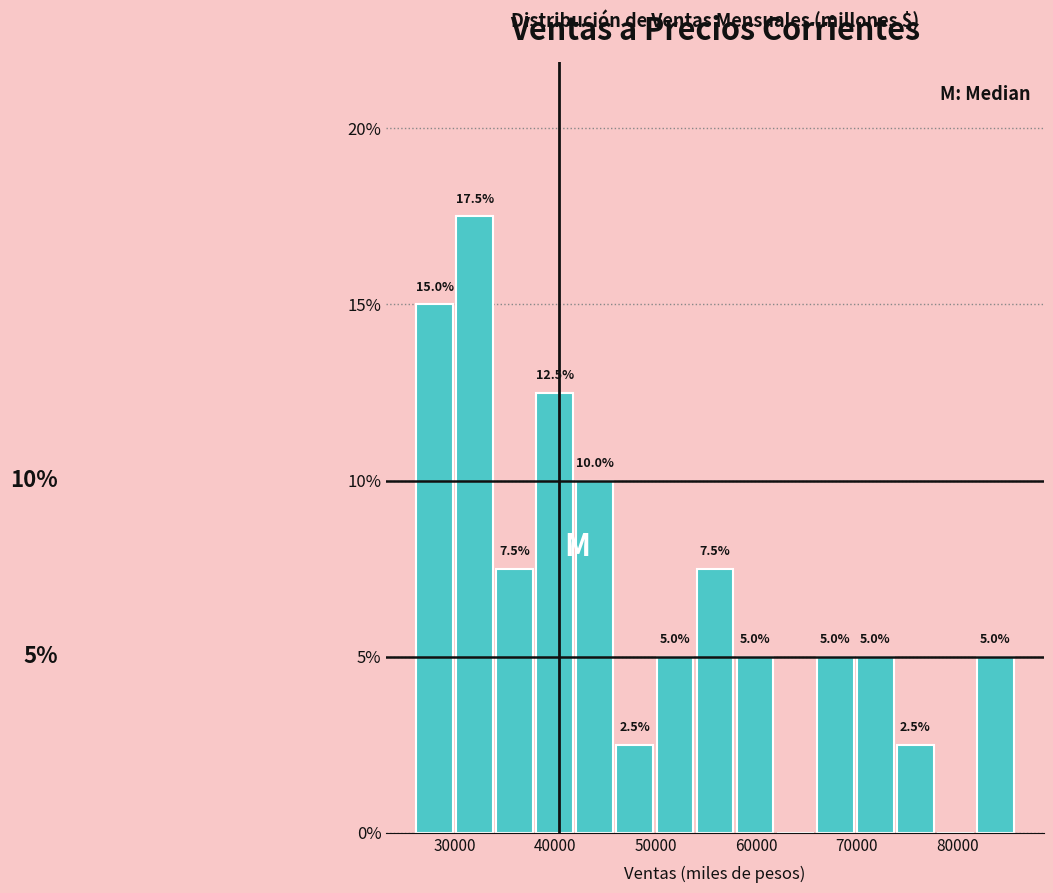

Around what value on the x-axis is the tallest bar? Give the approximate position of its centre, as read against the axis.

32000